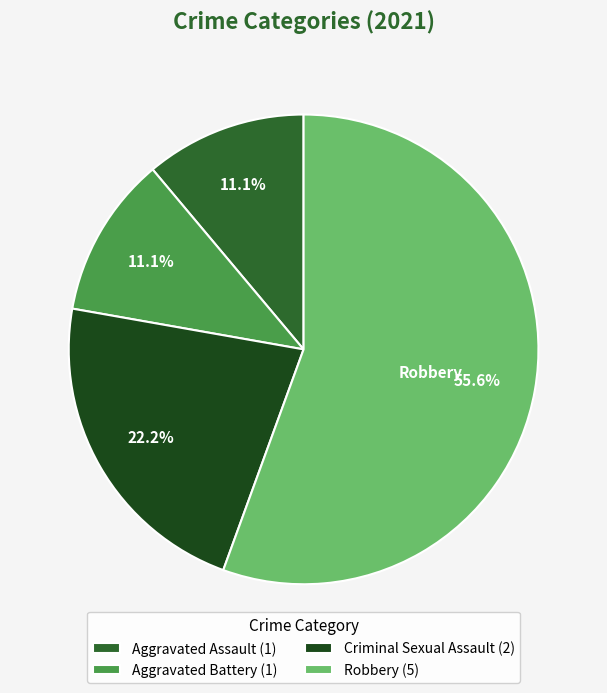

Count the number of slices in the pie.

4